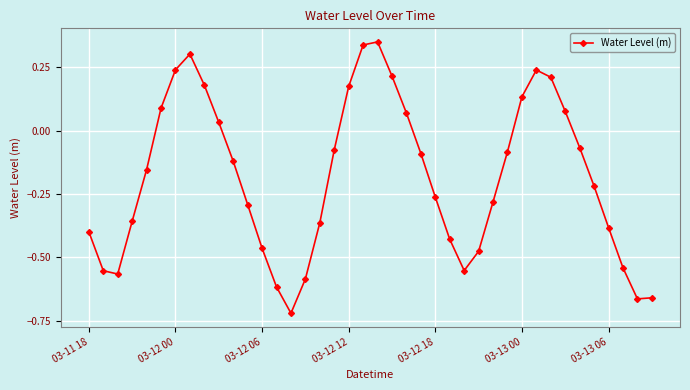

How many points are higher than both their immediate neighbors (excluding endpoints)?

3